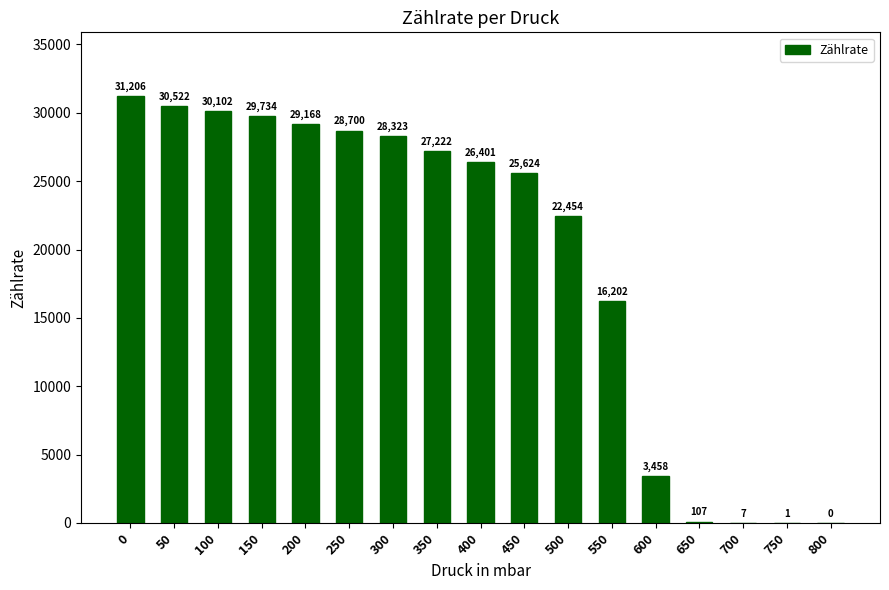

What is the change in value from 600 to 650?

-3351